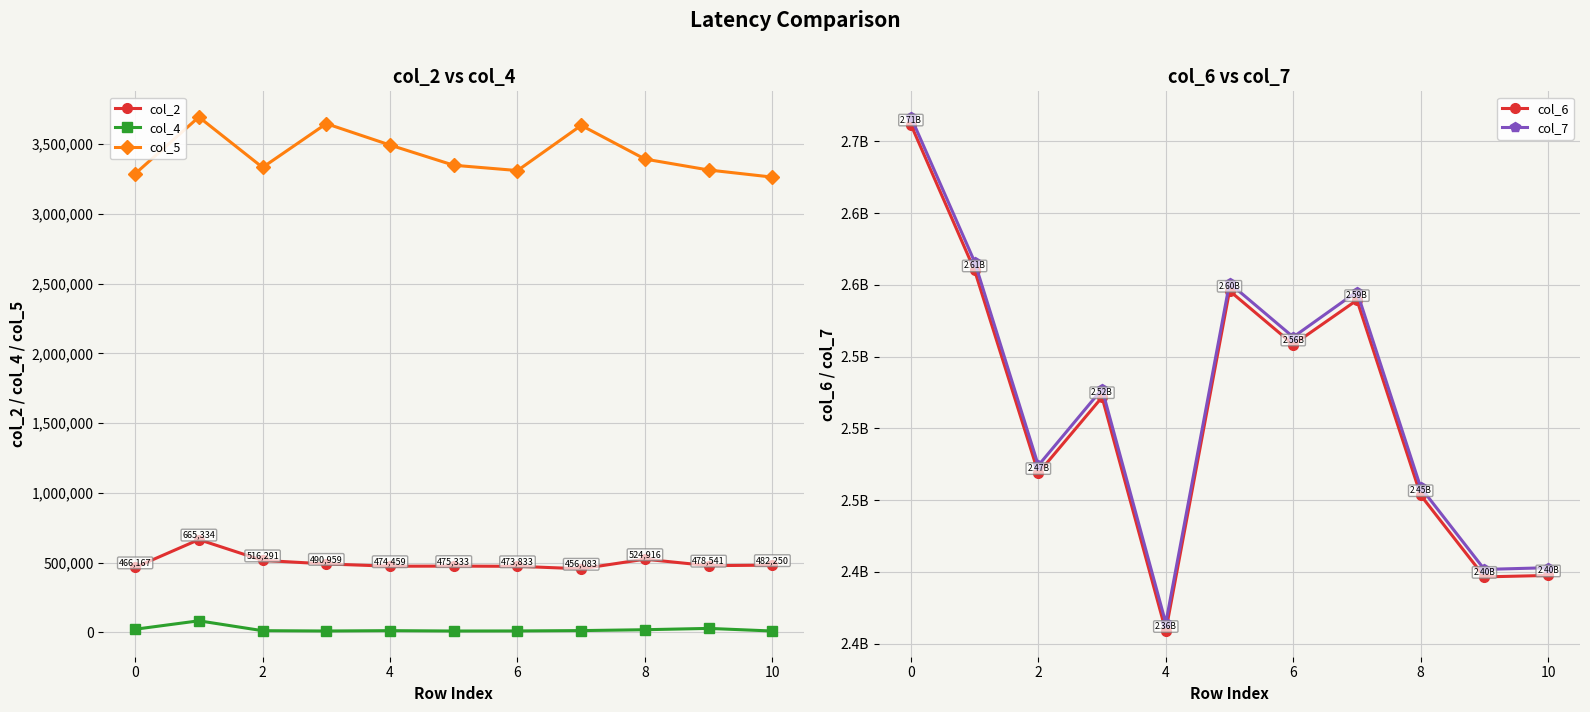

What is the average value of the col_5 series?

3428572